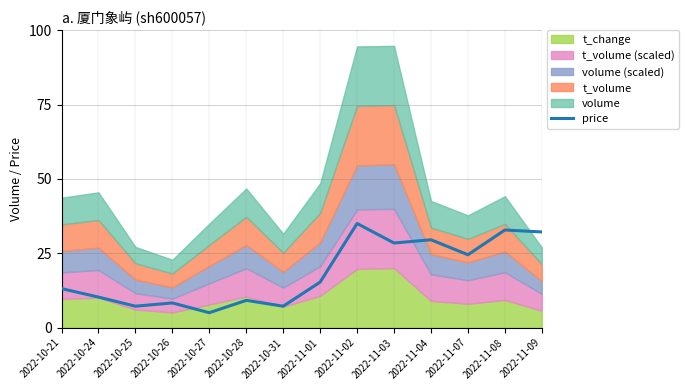

Is it true that the value at 2022-11-09 is 32.2?

True